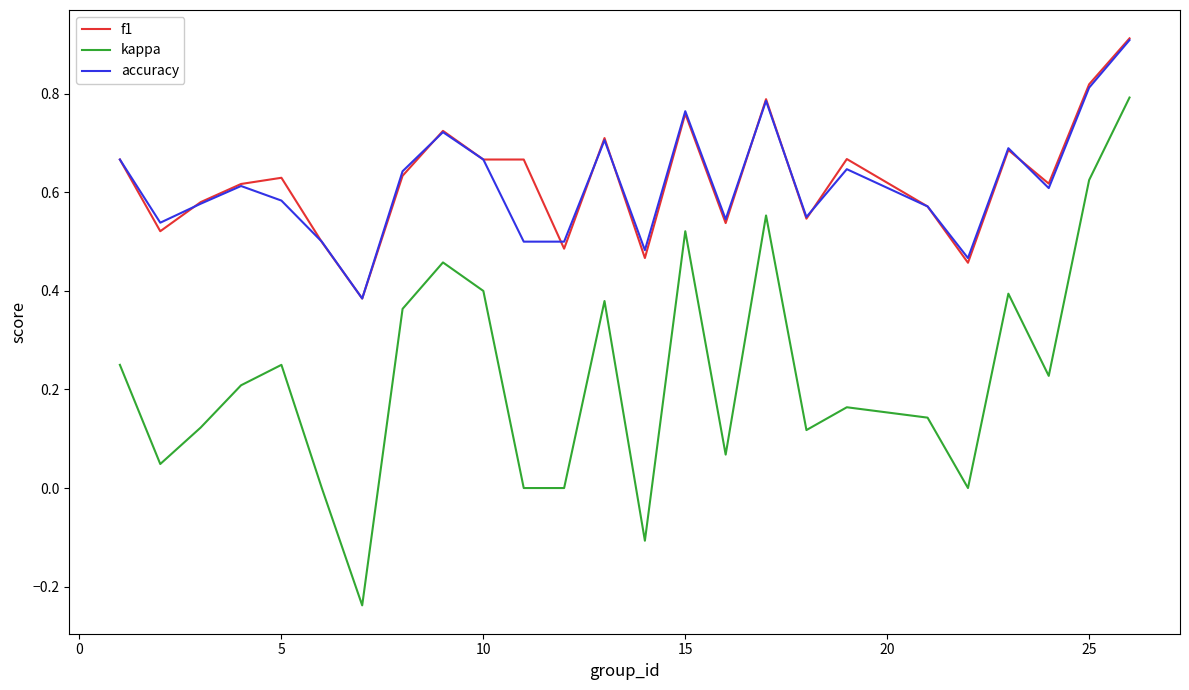

How many lines are shown in the chart?

3